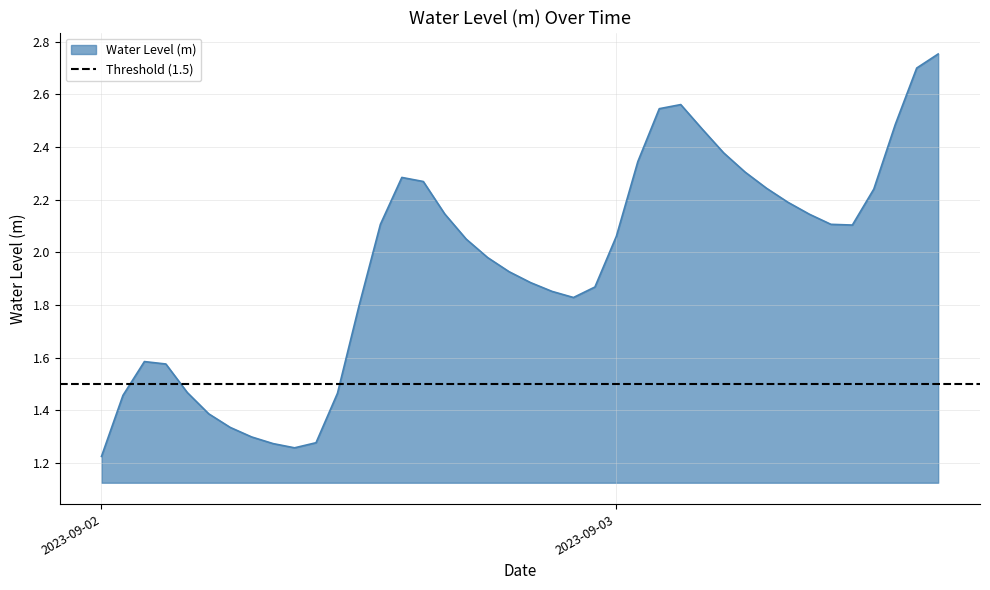

At which category does the chart reach its minimum across all series?

2023-09-02